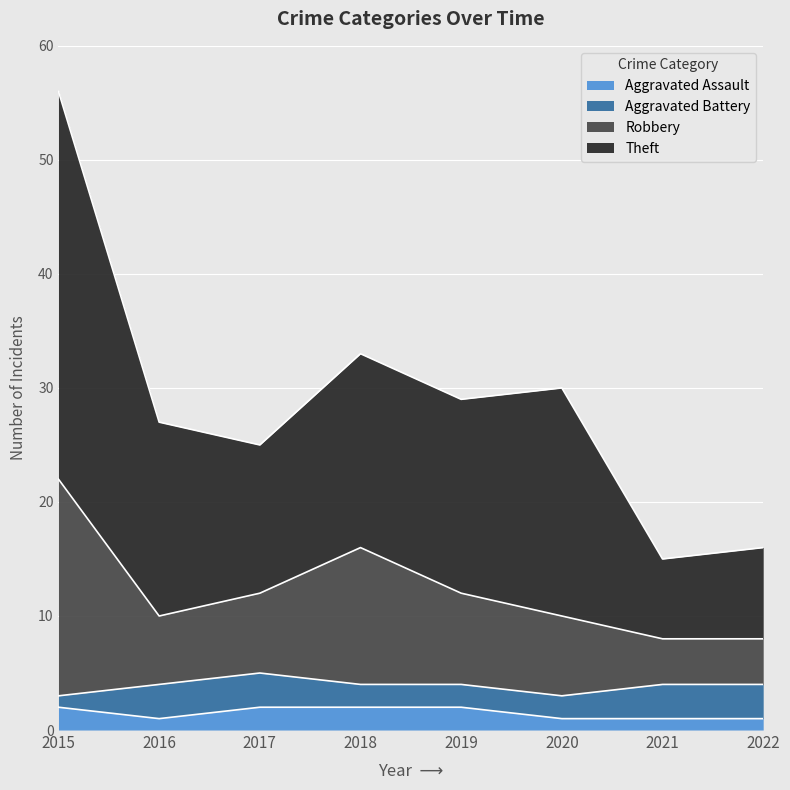

At which category is the sum across all series the highest?

2015